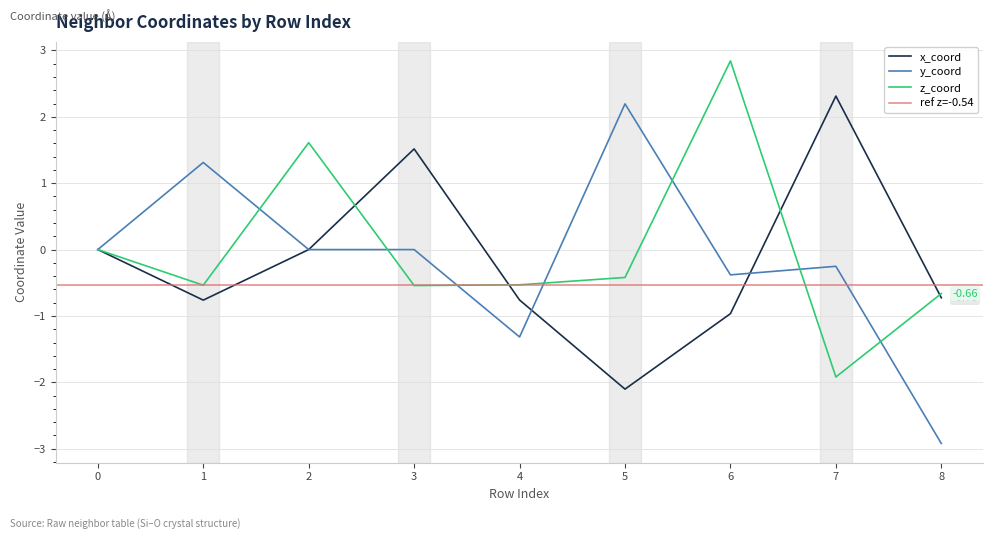

What are all the series names shown in the legend?

x_coord, z_coord, y_coord